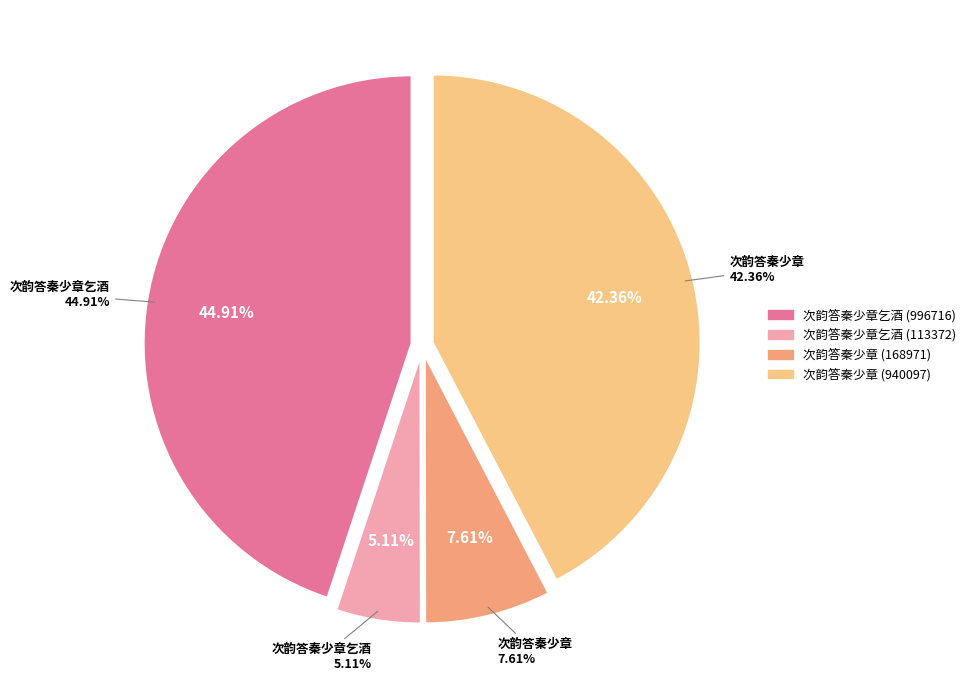

Does 次韵答秦少章 (940097) account for over 50% of the chart?

No